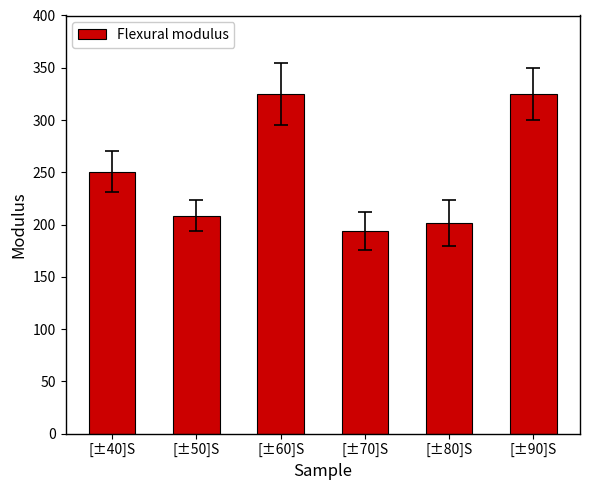

How many data points does each series have?

6